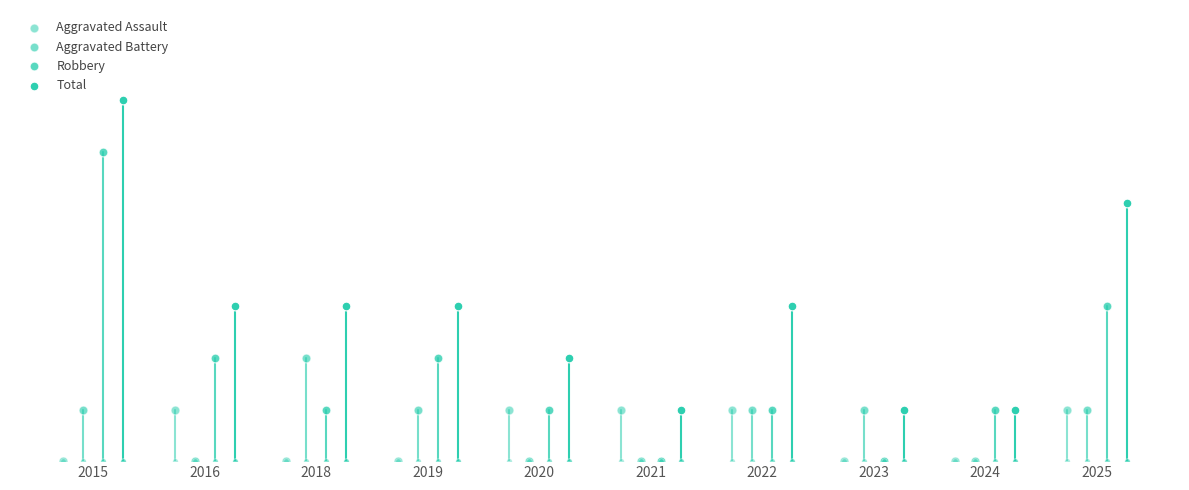

At which category is the sum across all series the highest?

2015